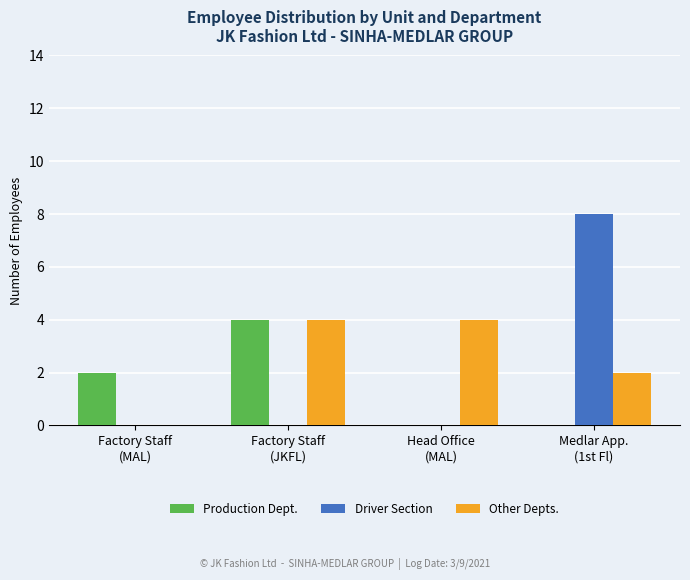

Reading right to left, extract all data points from this chart.

Production Dept.: 0	0	4	2
Driver Section: 8	0	0	0
Other Depts.: 2	4	4	0